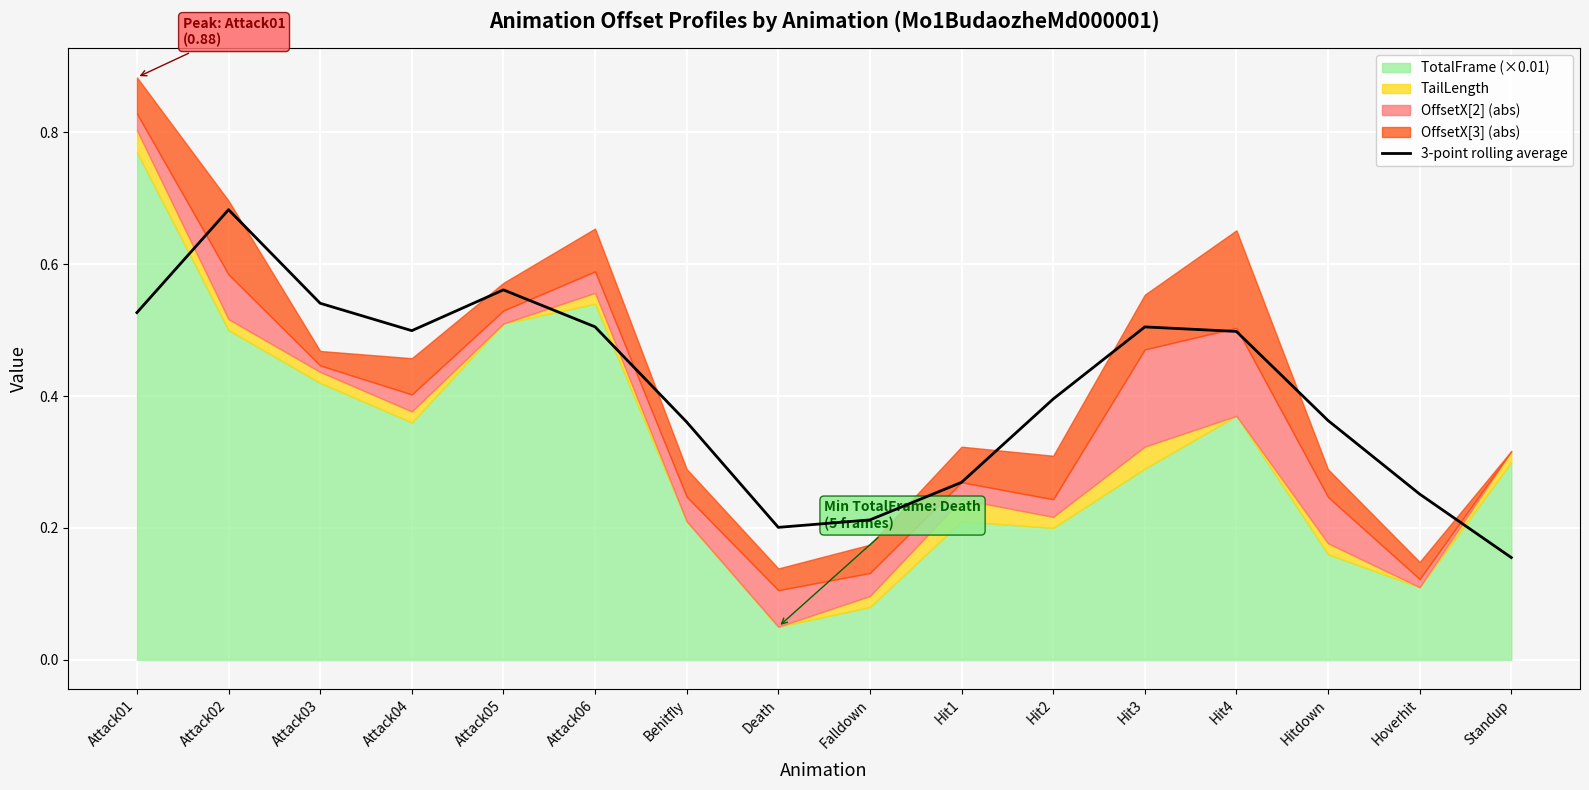

Between Hit2 and Hit4, which is larger?

Hit4